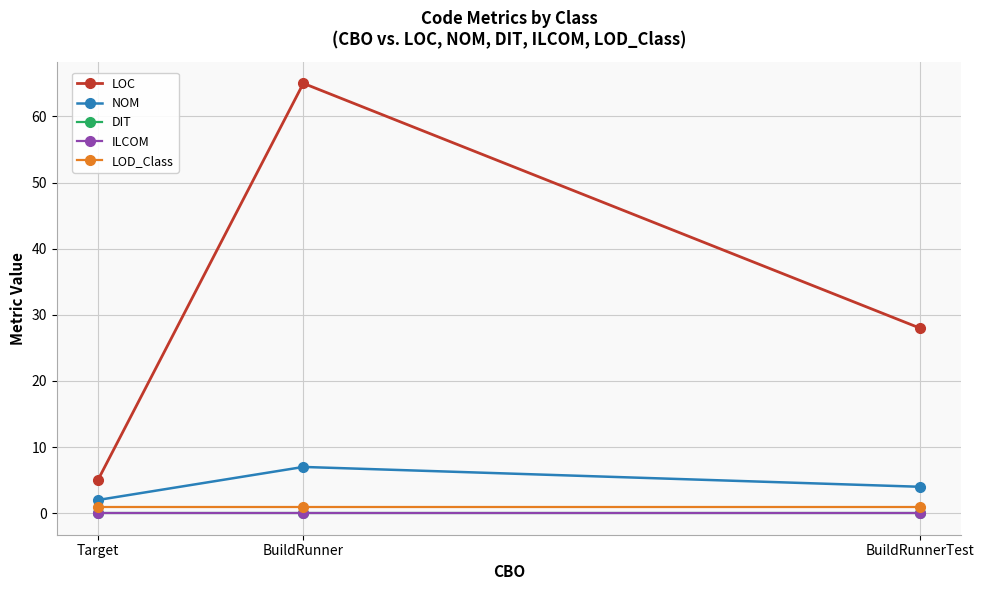

Which has a higher value, Target or BuildRunnerTest?

BuildRunnerTest